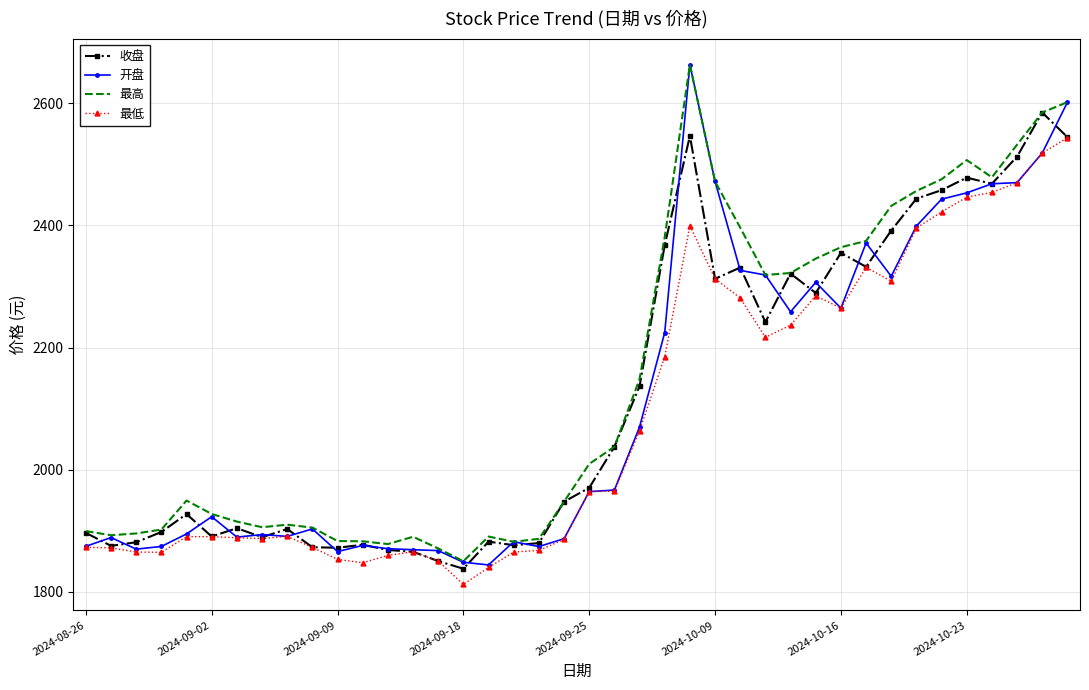

Which series has the largest range (max minus min)?

开盘